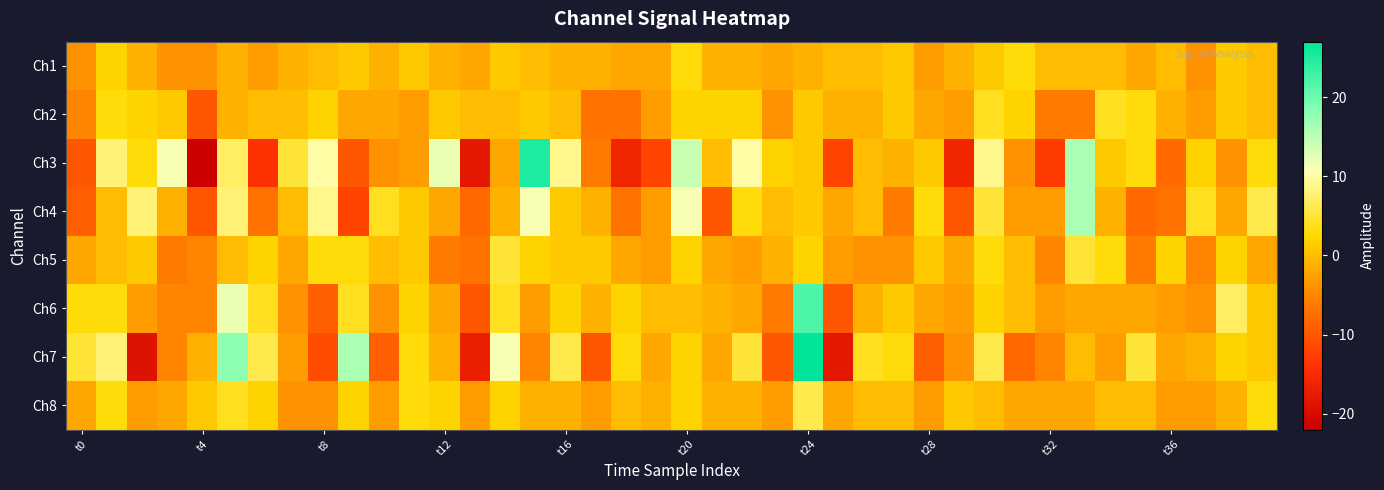

Reading left to right, transcribe all the data shown in this chart.

Ch1: -4	2	-1	-4	-4	-1	-3	-1	0	1	-1	1	-1	-2	1	0	-1	-1	-2	-2	3	-1	-1	-2	-1	0	0	1	-3	-1	1	3	0	0	0	-2	0	-4	1	0
Ch2: -5	3	2	1	-10	-1	0	0	2	-2	-2	-3	1	0	0	1	0	-7	-7	-3	2	2	2	-4	1	-1	-1	1	-2	-3	4	2	-6	-6	4	3	-1	-3	1	0
Ch3: -10	8	3	11	-22	7	-14	5	10	-10	-4	-3	12	-18	-2	25	9	-6	-16	-12	14	0	10	2	1	-12	0	-1	1	-16	9	-4	-13	16	1	3	-8	2	-4	3
Ch4: -9	0	8	-1	-10	8	-7	0	9	-12	4	1	-2	-8	-1	11	1	-1	-7	-3	11	-10	3	0	1	-2	0	-6	3	-10	5	-3	-3	16	-1	-8	-7	4	-2	6
Ch5: -2	0	1	-6	-5	0	2	-2	3	3	0	1	-6	-7	5	2	1	1	-2	-3	2	-2	-3	-1	2	-3	-4	-4	1	-2	3	0	-5	5	3	-6	2	-5	2	-2
Ch6: 3	3	-3	-5	-5	12	4	-4	-9	4	-4	2	-2	-10	4	-3	2	-1	2	0	0	-1	-2	-6	22	-10	-1	1	-2	-3	2	0	-3	-2	-2	-2	-3	-4	7	1
Ch7: 5	8	-19	-5	-1	18	6	-3	-11	16	-9	3	-1	-17	11	-5	6	-10	3	-2	2	-2	5	-10	27	-18	4	3	-9	-4	6	-8	-5	0	-3	5	-2	-1	2	1
Ch8: -2	3	-3	-2	1	4	2	-4	-4	2	-3	3	2	-3	2	-1	-1	-3	0	-1	2	-1	-1	-3	6	-2	0	0	-3	1	0	-2	-2	-2	0	0	-3	-3	-1	3